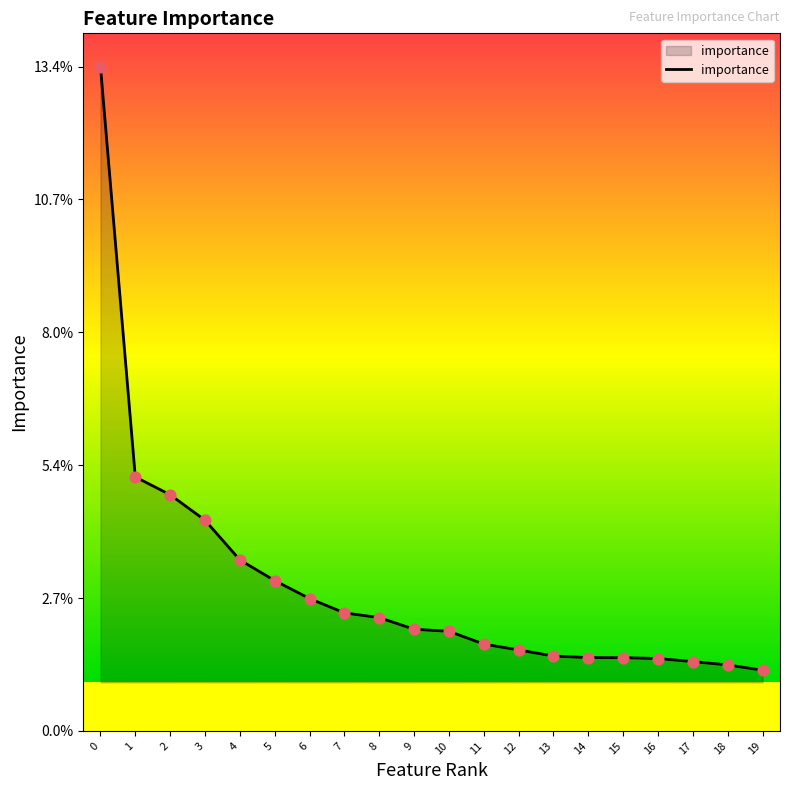

Which has a higher value, 18 or 2?

2